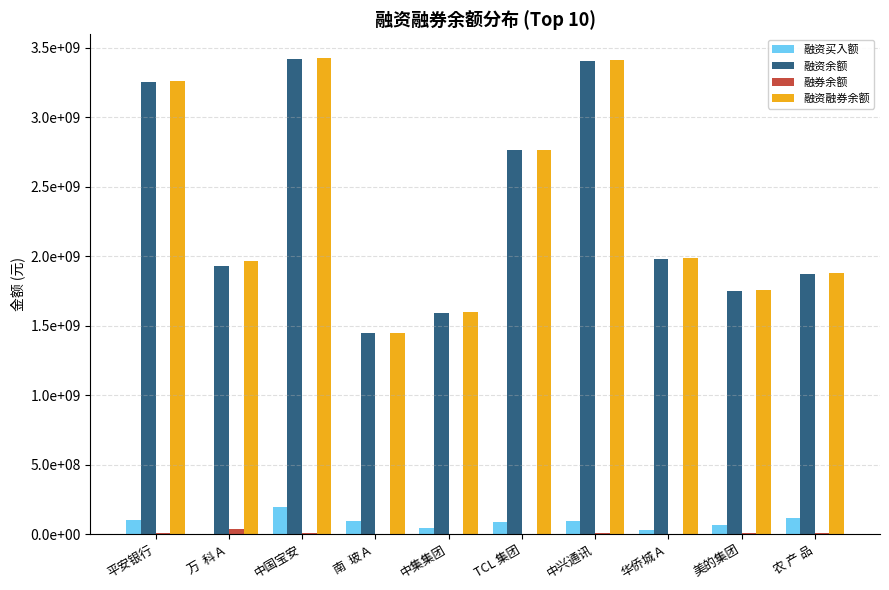

Which series has the largest total across all categories?

融资融券余额